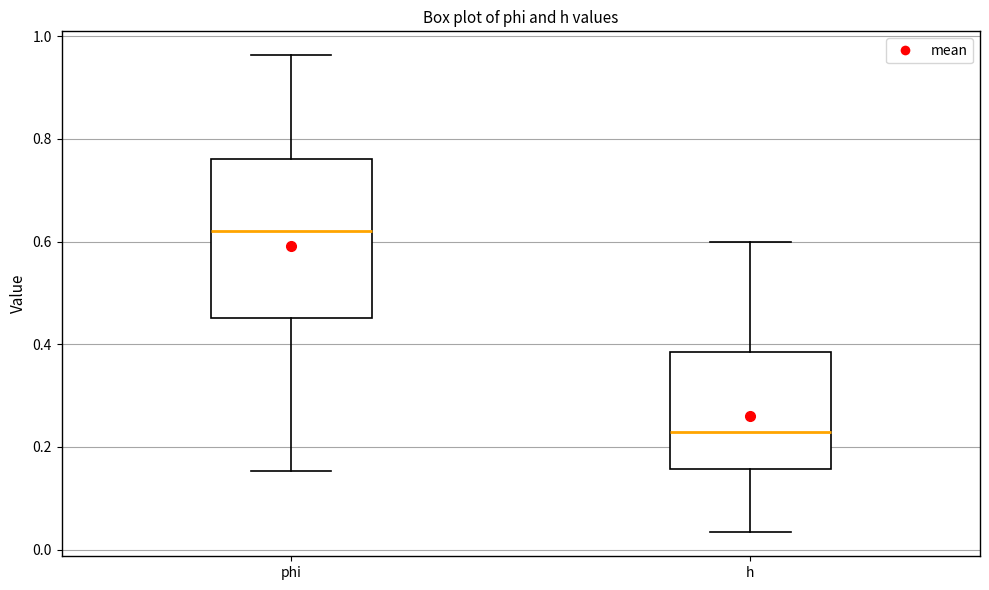

Comparing the boxes themselves (not the whiskers), which one is the tallest?

phi